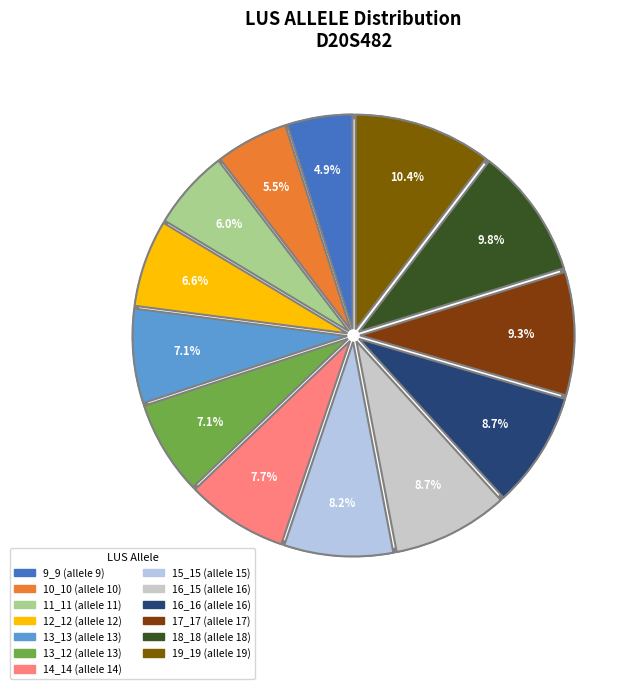

Does 11_11 represent more than half of the total?

No